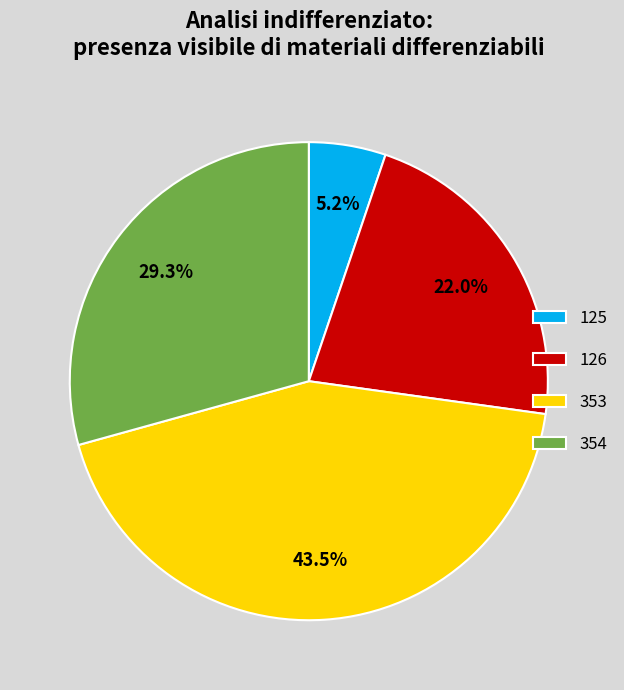

What is the largest slice in the pie chart?

353